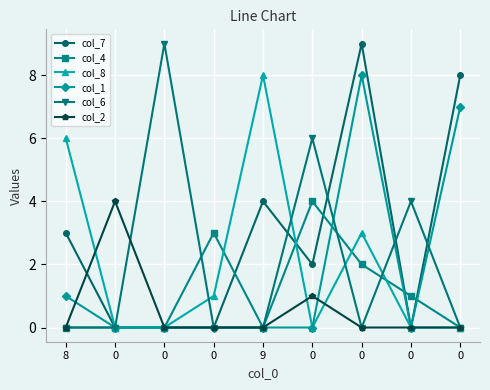

What is the sum of the col_4 values at 0 and 8?

3